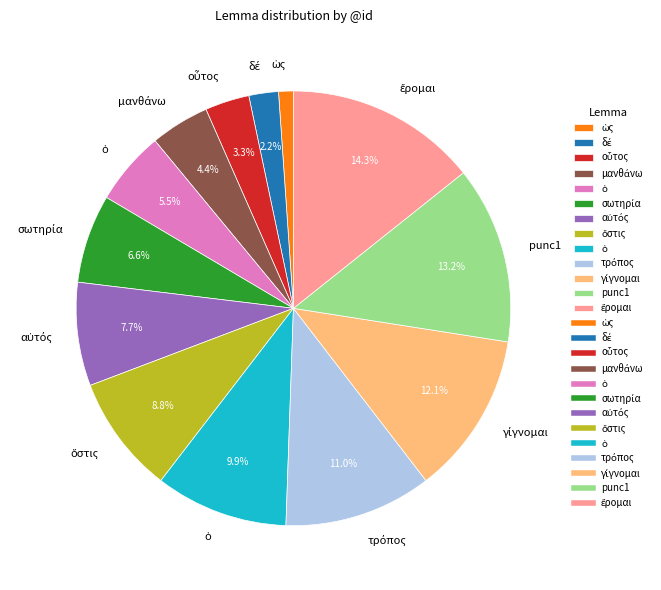

Is there a majority slice in this chart?

No